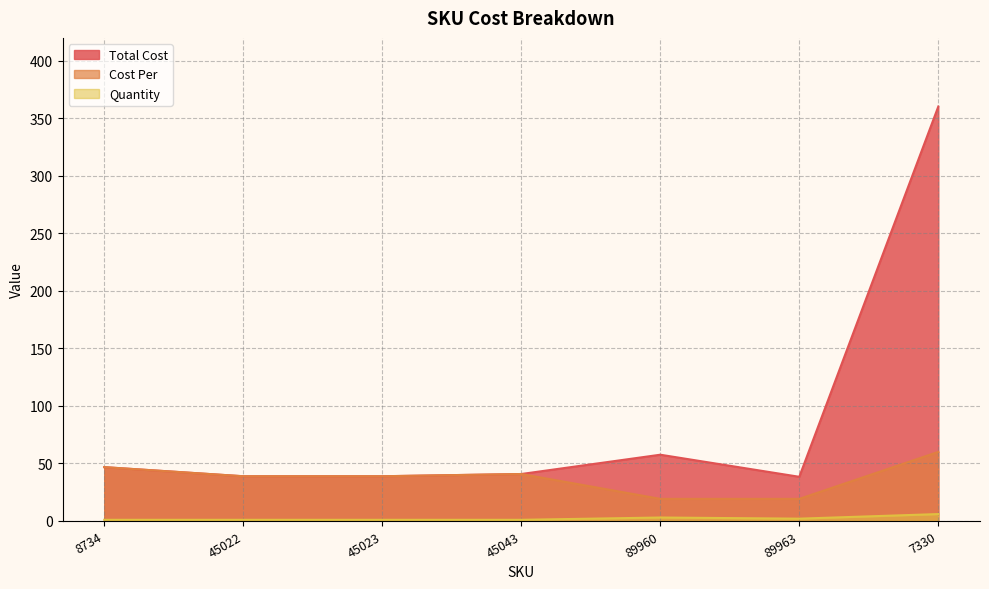

What is the minimum value for Cost Per?

19.2